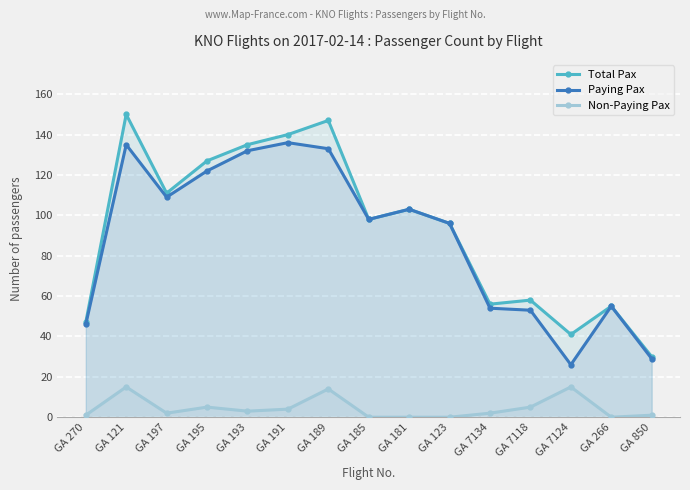

True or false: Non-Paying Pax has a value of 15 at GA 121.

True